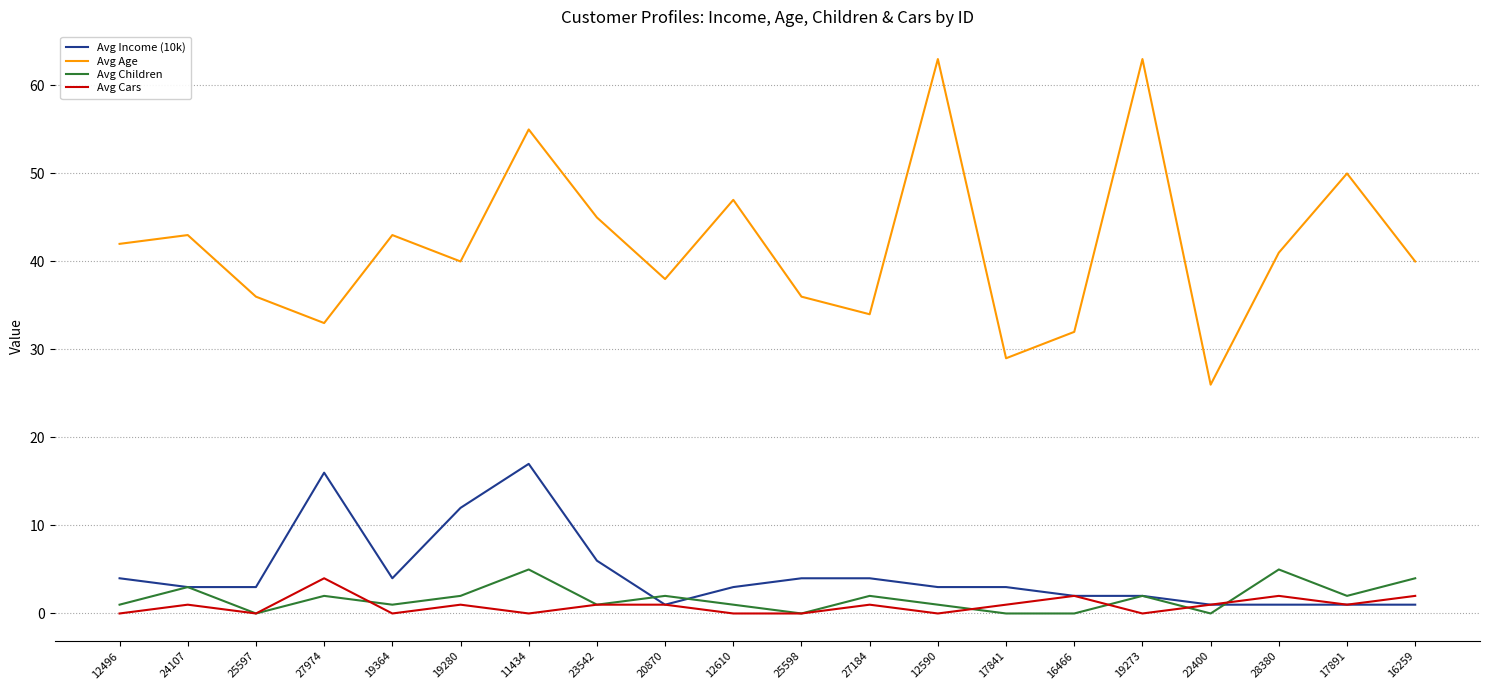

List the series in order of their peak value, lowest first.

Avg Cars, Avg Children, Avg Income (10k), Avg Age